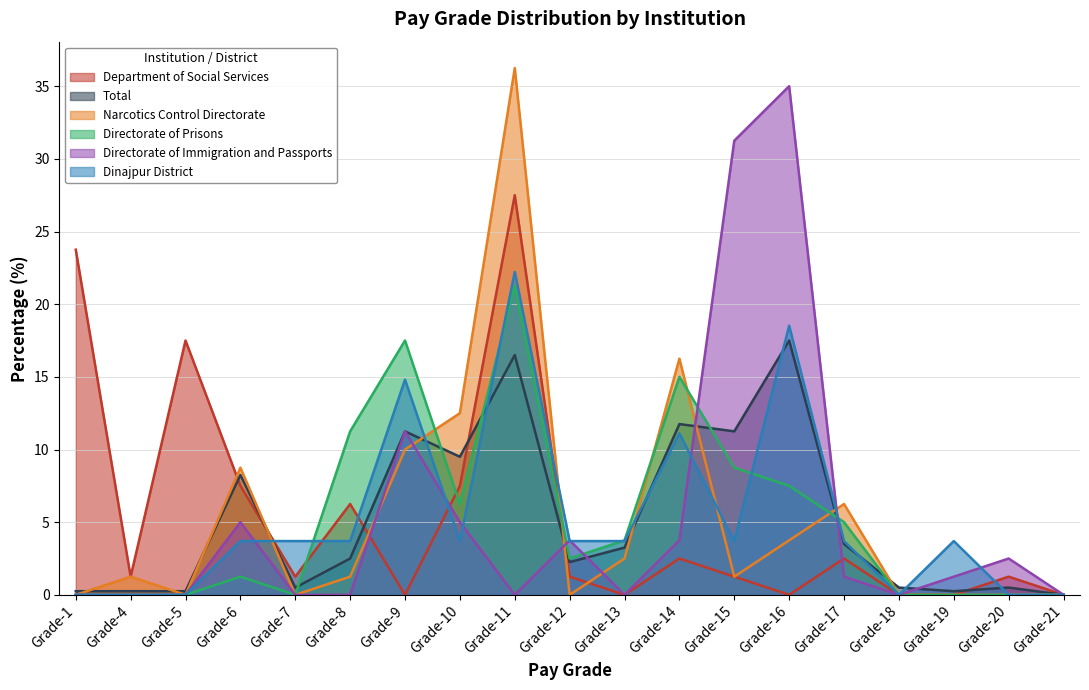

At which category does Department of Social Services reach its first local peak?

Grade-5